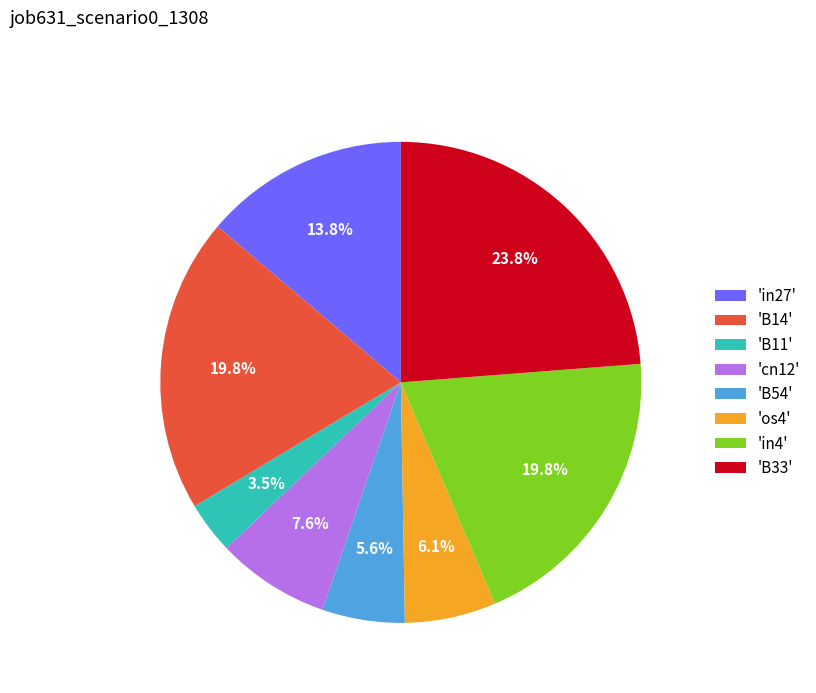

Does any single category account for the majority?

No